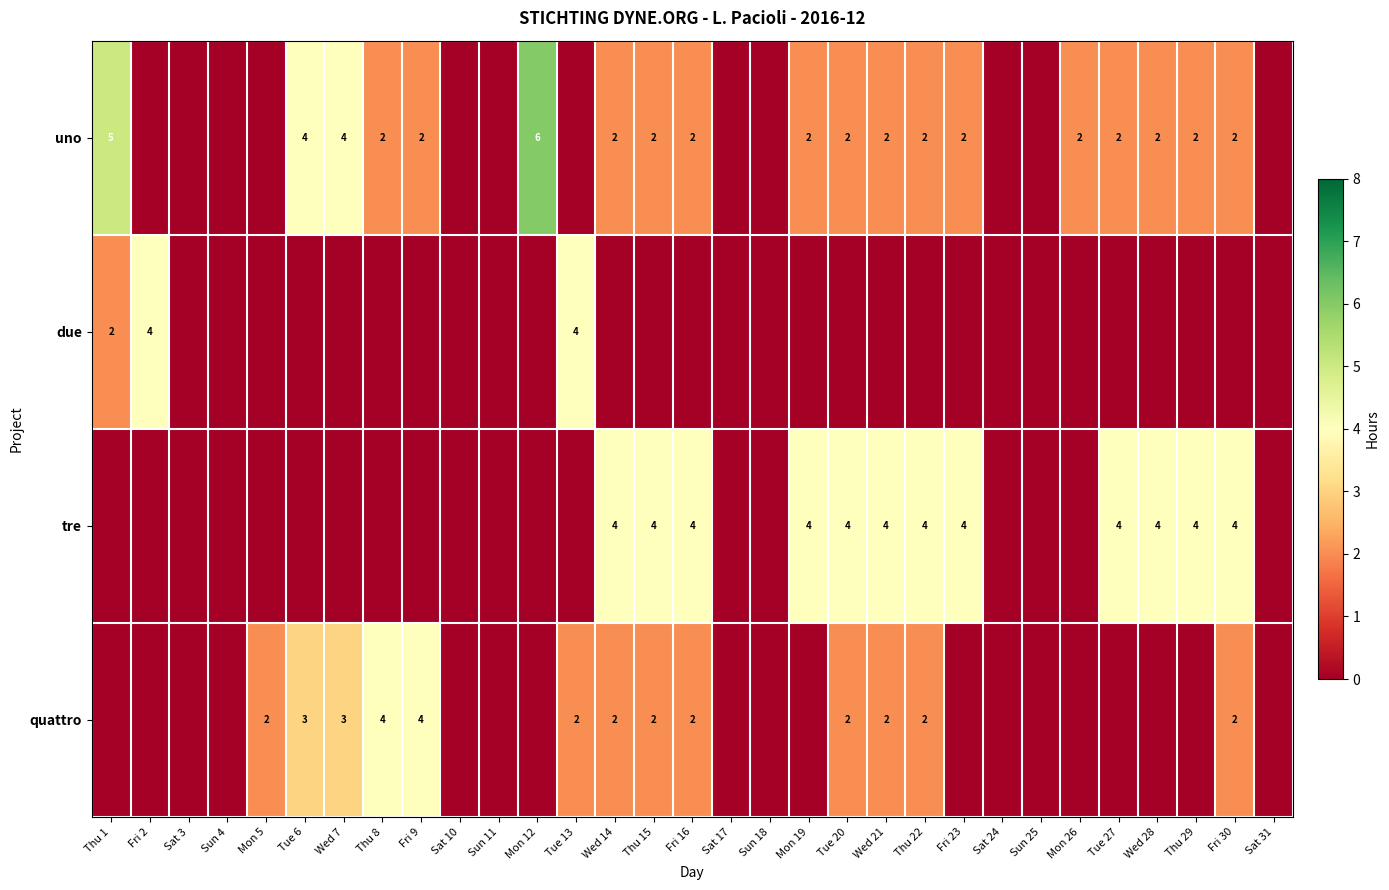

Is it true that quattro equals 2 at Tue 13?

True